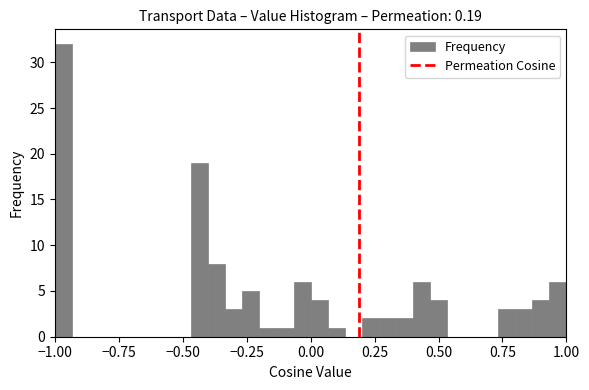

Read against the x-axis, roughly where is the centre of the tallest bar?

-0.95